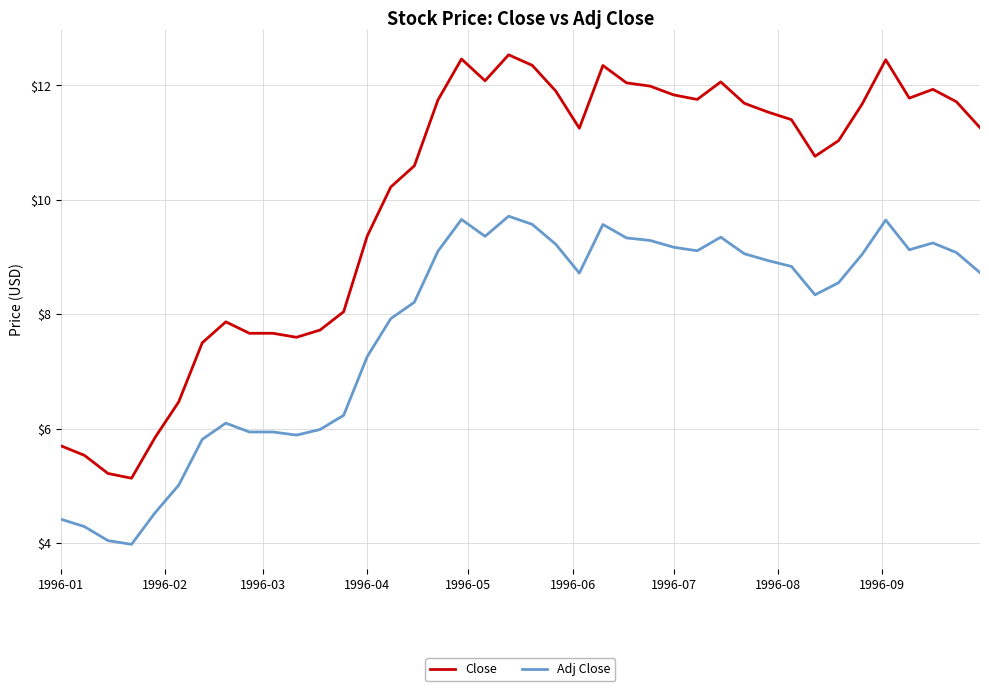

Which series has the largest total across all categories?

Close